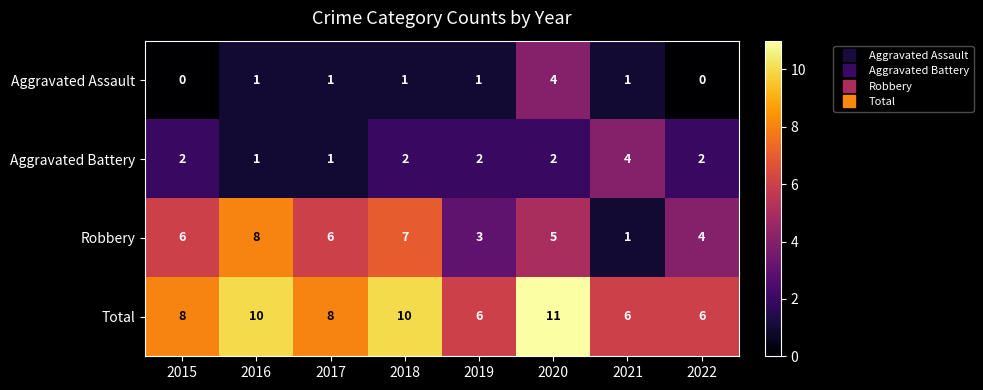

The value of Total at 2015 is 4. True or false?

False